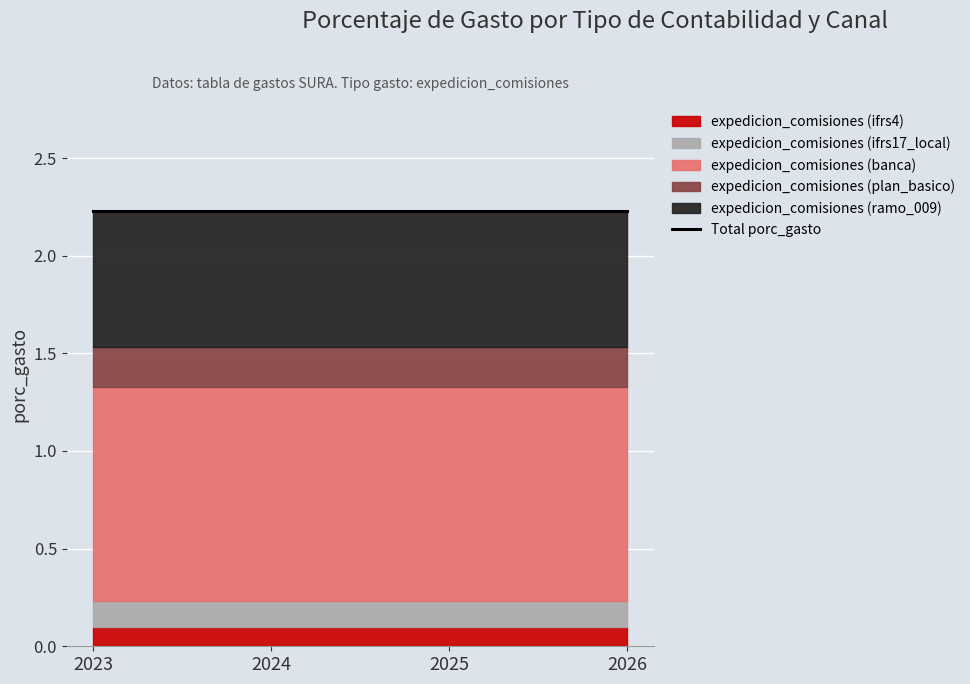

At which category does the chart reach its peak across all series?

2023